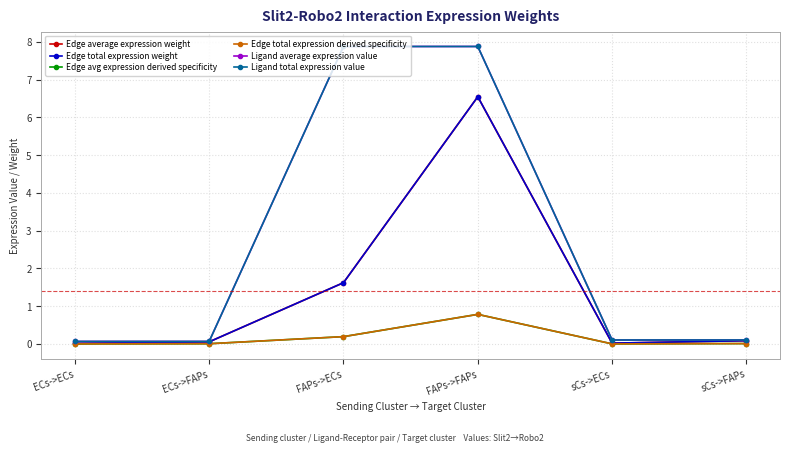

Reading right to left, what are all the values shown in this chart?

Edge average expression weight: sCs->FAPs=0.1	sCs->ECs=0.0	FAPs->FAPs=6.5	FAPs->ECs=1.6	ECs->FAPs=0.1	ECs->ECs=0.0
Edge total expression weight: sCs->FAPs=0.1	sCs->ECs=0.0	FAPs->FAPs=6.5	FAPs->ECs=1.6	ECs->FAPs=0.1	ECs->ECs=0.0
Edge avg expression derived specificity: sCs->FAPs=0.0	sCs->ECs=0.0	FAPs->FAPs=0.8	FAPs->ECs=0.2	ECs->FAPs=0.0	ECs->ECs=0.0
Edge total expression derived specificity: sCs->FAPs=0.0	sCs->ECs=0.0	FAPs->FAPs=0.8	FAPs->ECs=0.2	ECs->FAPs=0.0	ECs->ECs=0.0
Ligand average expression value: sCs->FAPs=0.1	sCs->ECs=0.1	FAPs->FAPs=7.9	FAPs->ECs=7.9	ECs->FAPs=0.1	ECs->ECs=0.1
Ligand total expression value: sCs->FAPs=0.1	sCs->ECs=0.1	FAPs->FAPs=7.9	FAPs->ECs=7.9	ECs->FAPs=0.1	ECs->ECs=0.1